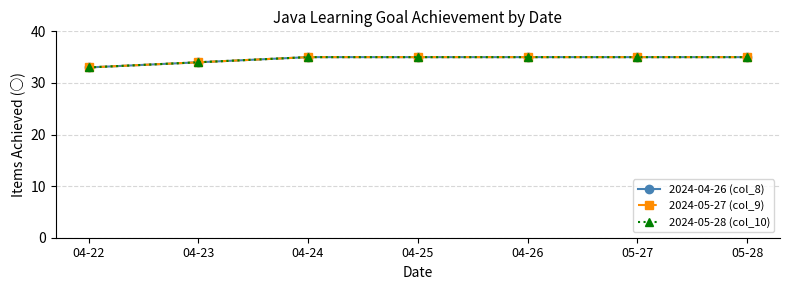

What is the lowest value of the 2024-05-28 (col_10) series?

33